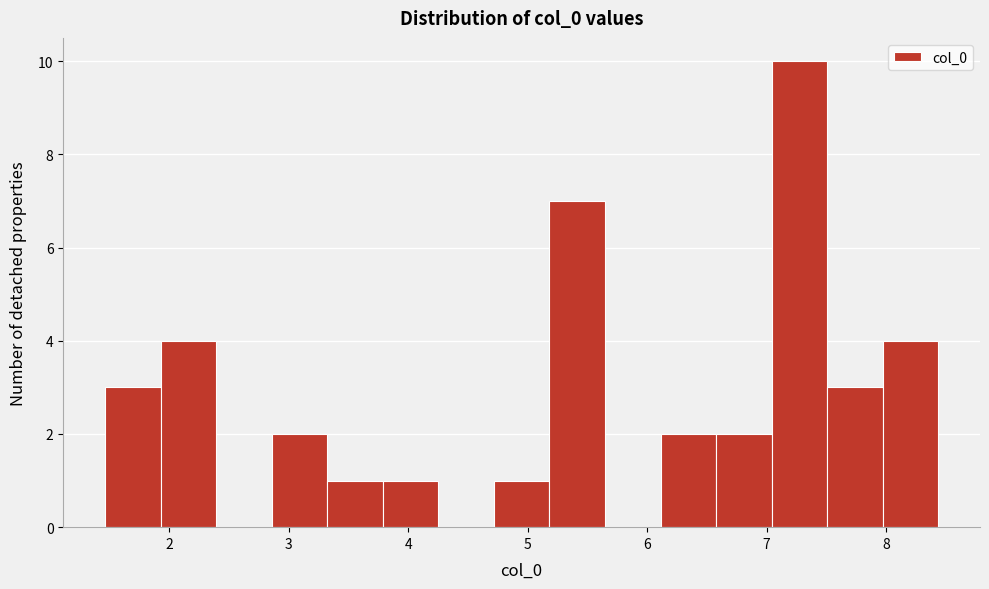

Reading left to right, list every bar in this chart as the range it spans on the x-axis followed by its height. Neither the bar edges nor the heights are printed on the chart, so give them approximately, as read against the axes.

1.5 to 1.9: 3
1.9 to 2.4: 4
2.4 to 2.9: 0
2.9 to 3.3: 2
3.3 to 3.8: 1
3.8 to 4.3: 1
4.3 to 4.7: 0
4.7 to 5.2: 1
5.2 to 5.6: 7
5.6 to 6.1: 0
6.1 to 6.6: 2
6.6 to 7.0: 2
7.0 to 7.5: 10
7.5 to 8.0: 3
8.0 to 8.4: 4